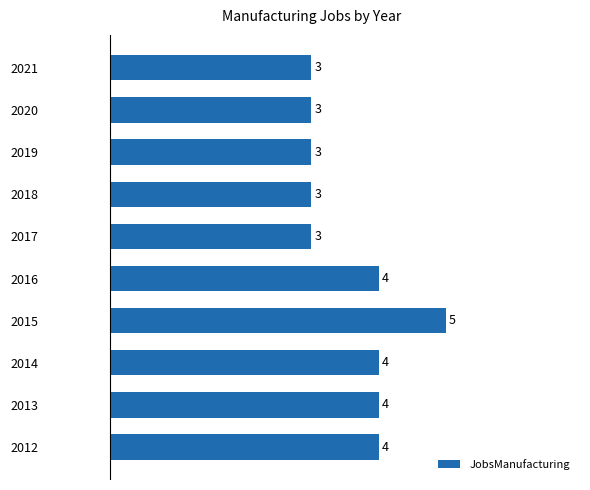

Is it true that the value at 2015 is 5?

True